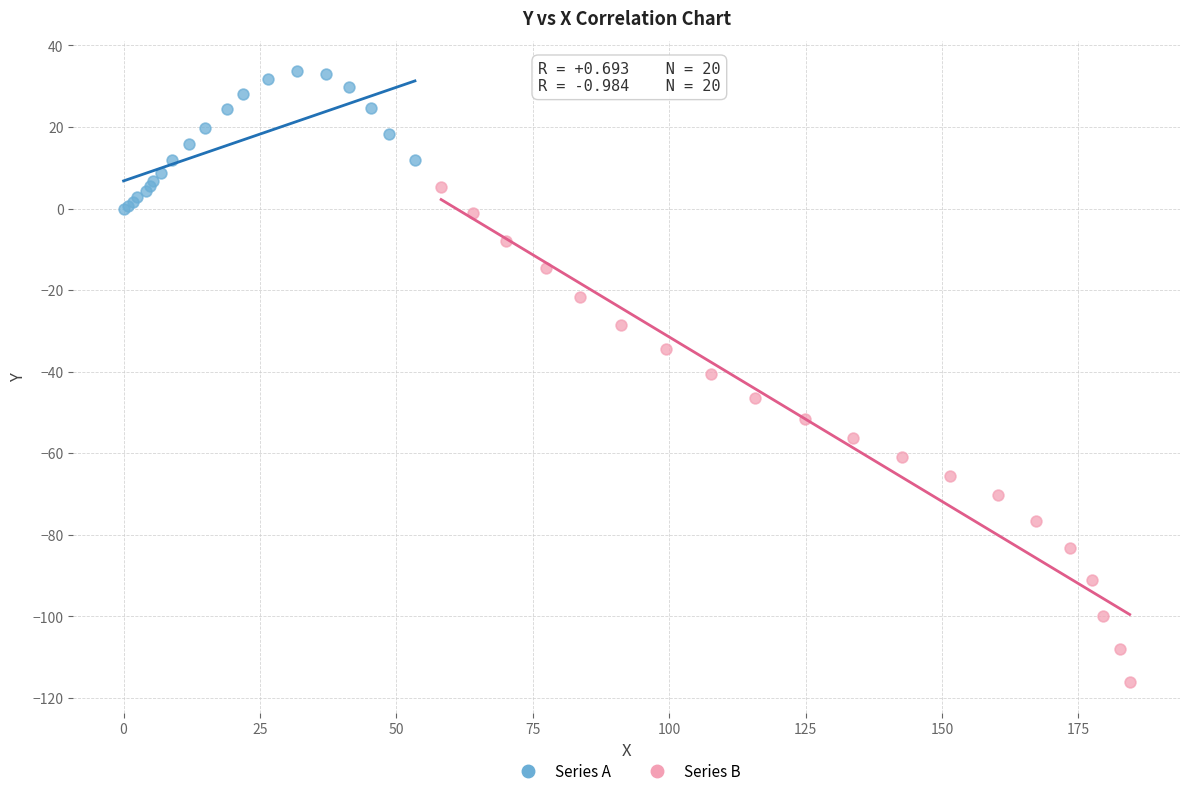

Which series contains the lowest Y value?

Series B